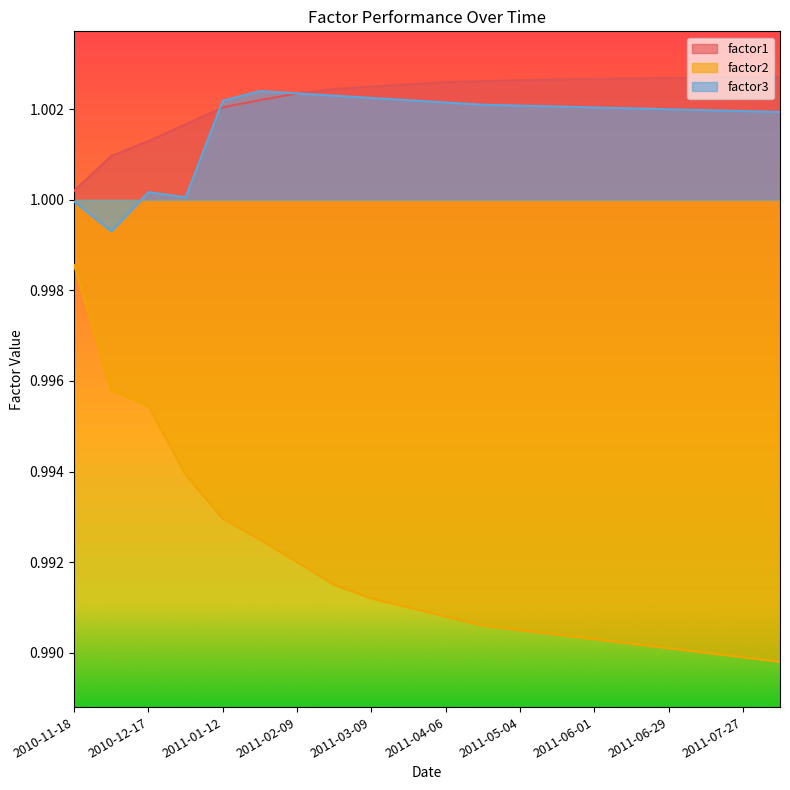

At which category is the sum across all series the highest?

2010-11-18